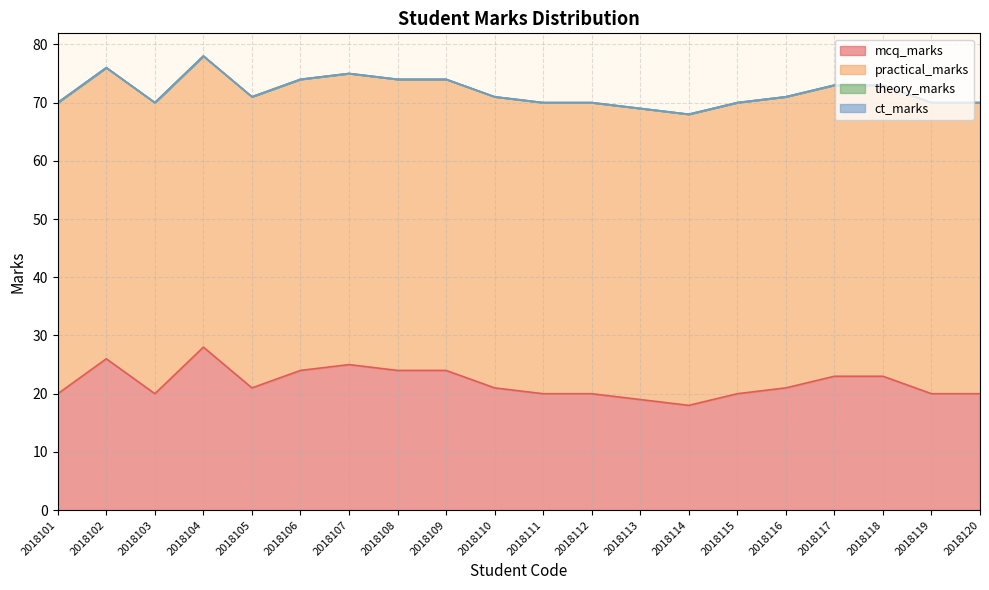

Which category has the lowest value across all series?

2018101